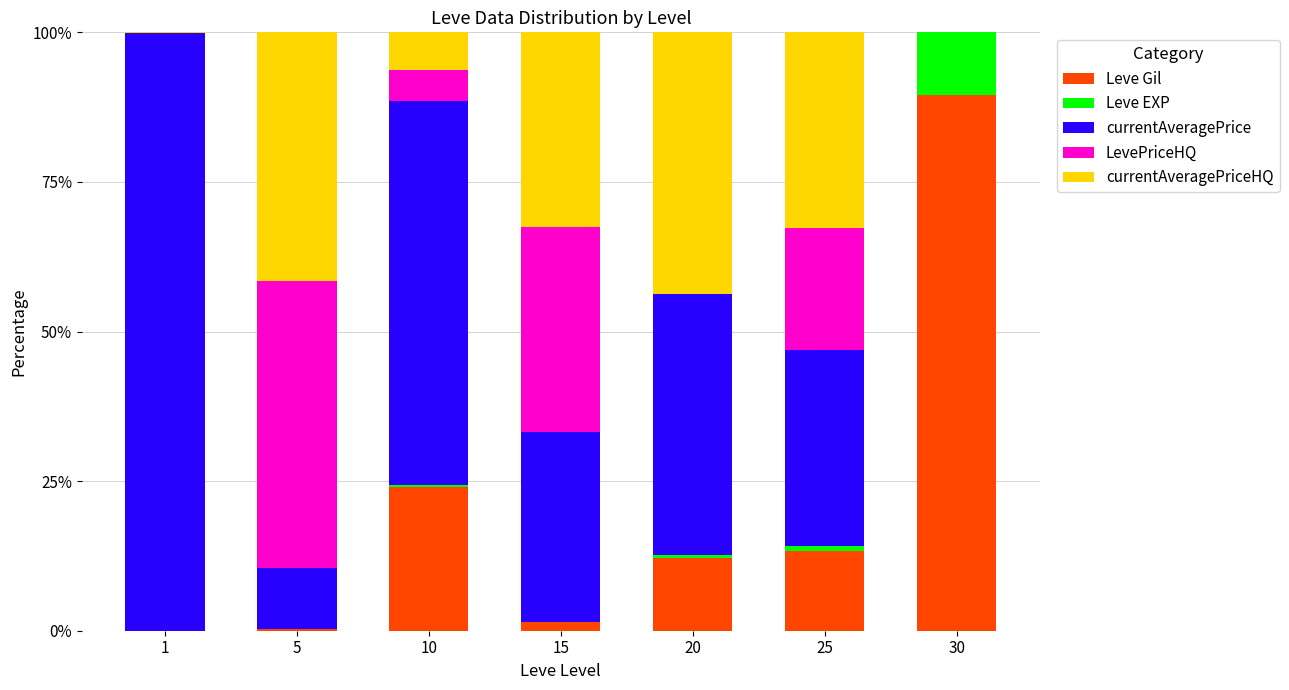

What is the total value across all series at 30?

100.0